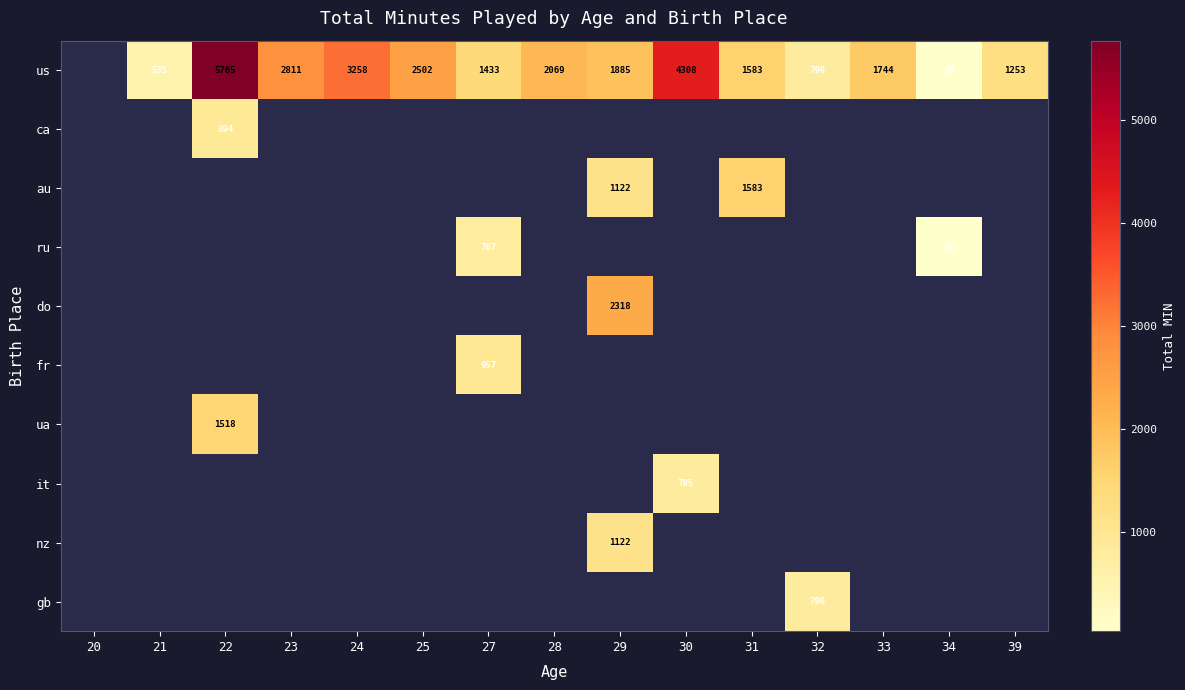

True or false: us has a value of 1744 at 33.

True